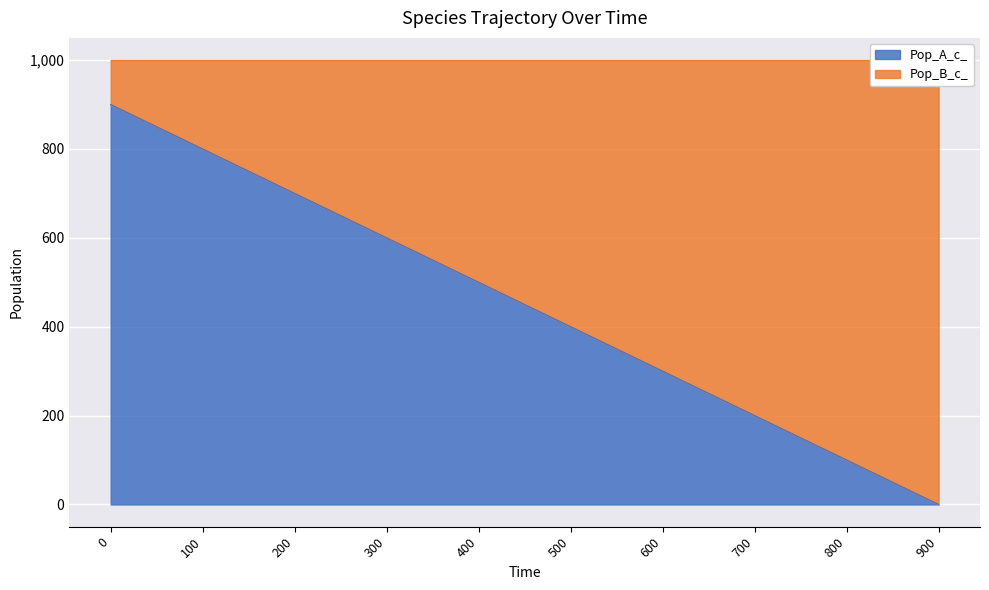

What is the difference between the maximum and minimum values?

900